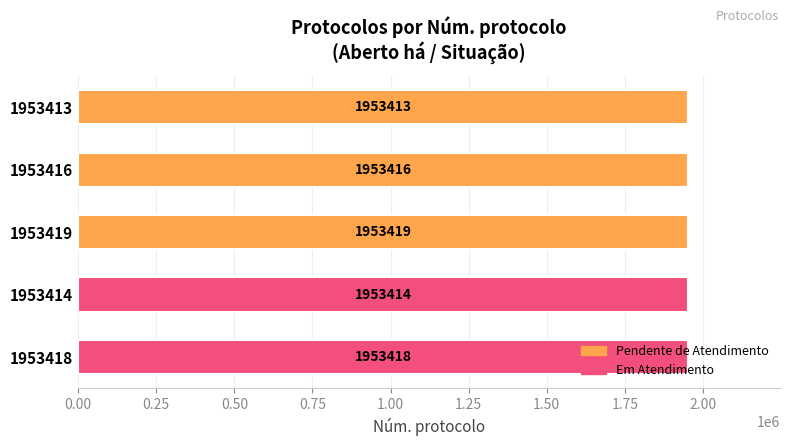

Which has a higher value, 1953413 or 1953416?

1953416